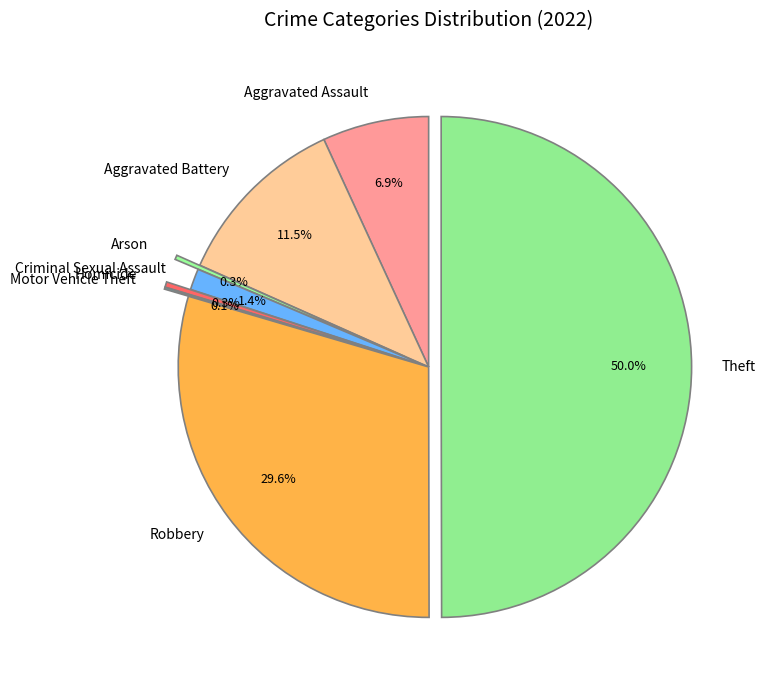

What percentage is NOT represented by Arson?

99.7%